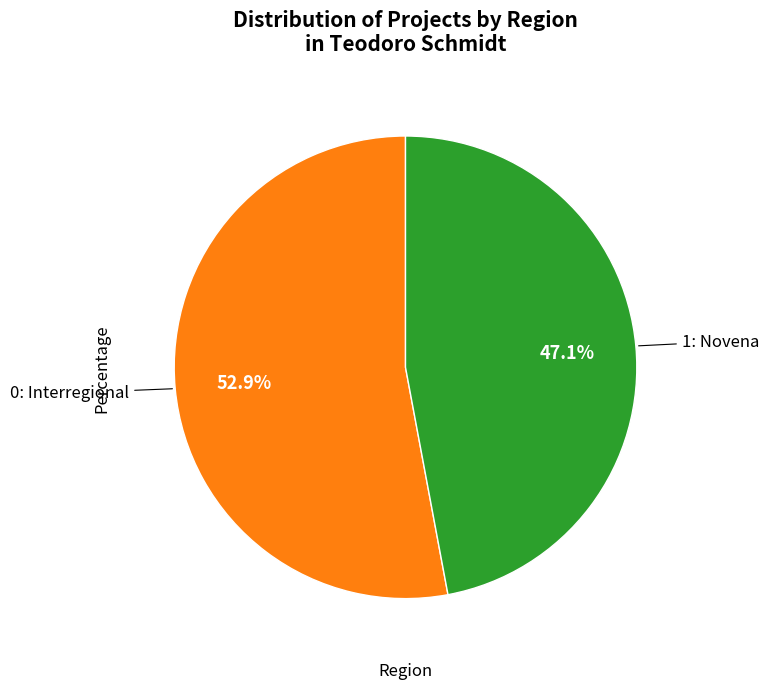

Is there any slice that represents more than half of the pie?

Yes